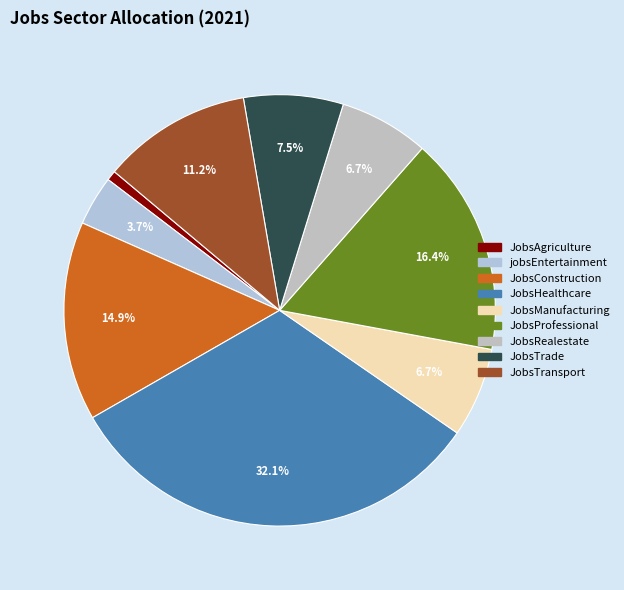

Does JobsRealestate represent more than half of the total?

No